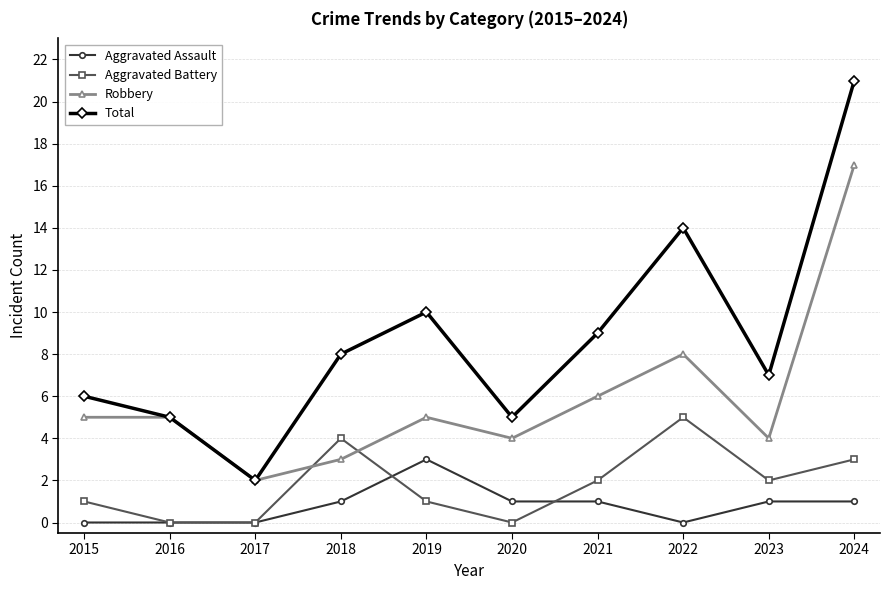

How many values in the Aggravated Assault series are below 1?

4